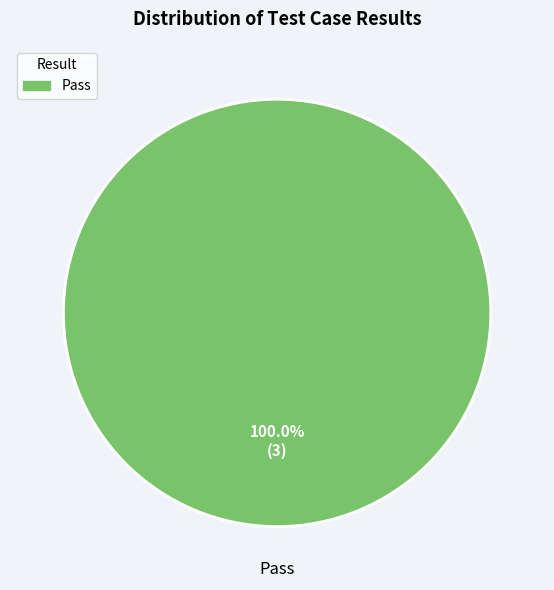

Is there a majority slice in this chart?

Yes